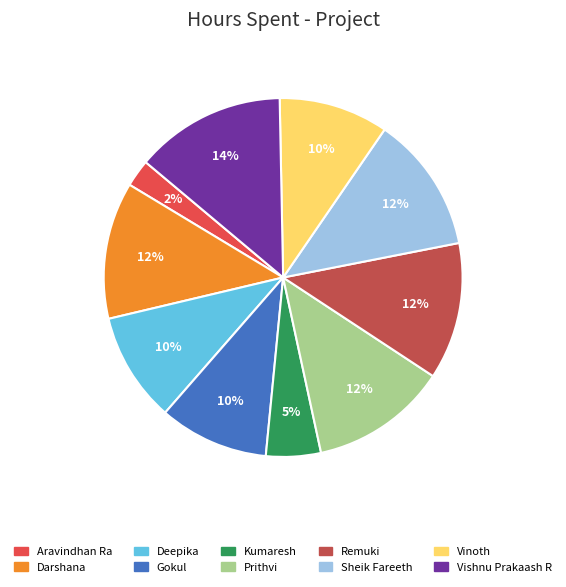

Is it true that Kumaresh is 5% of the pie?

True